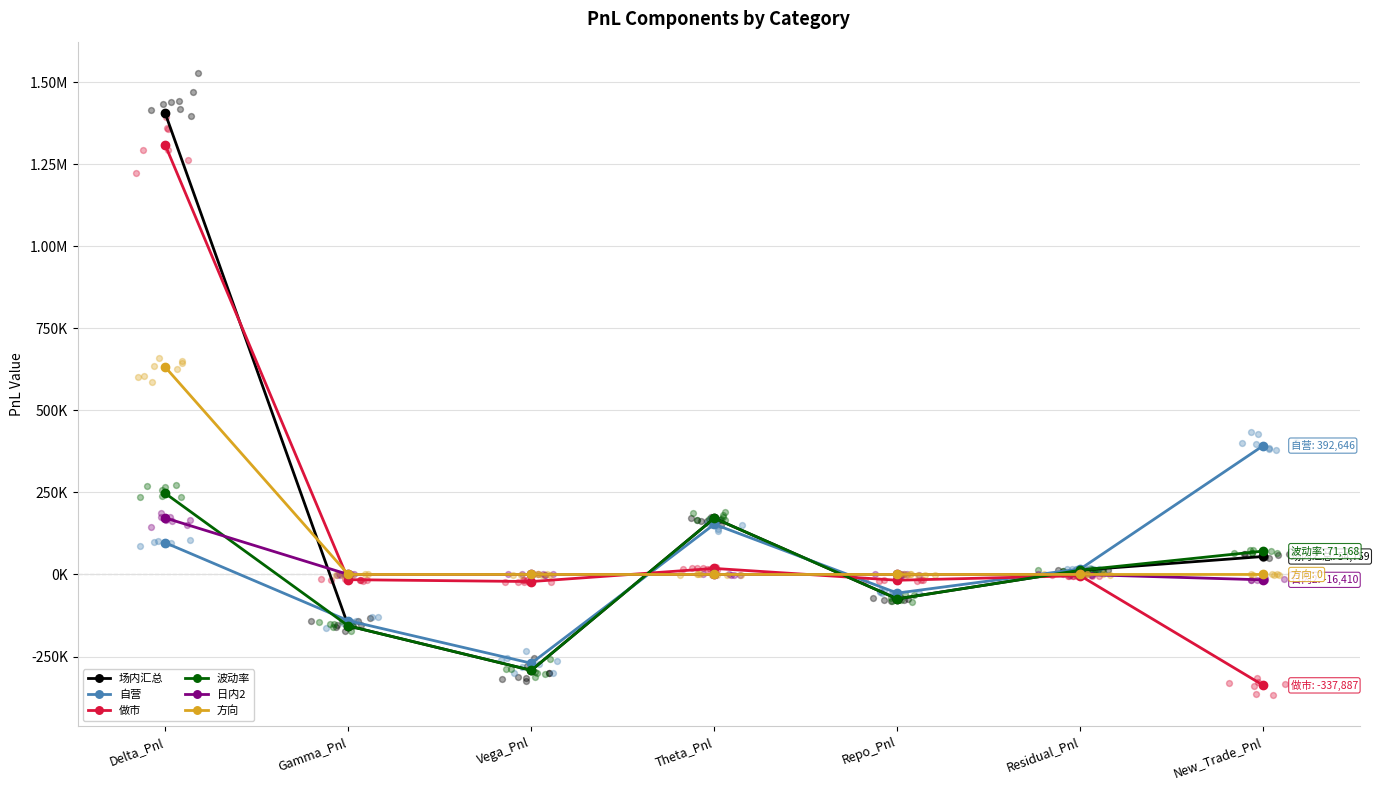

Which series has the largest total across all categories?

场内汇总